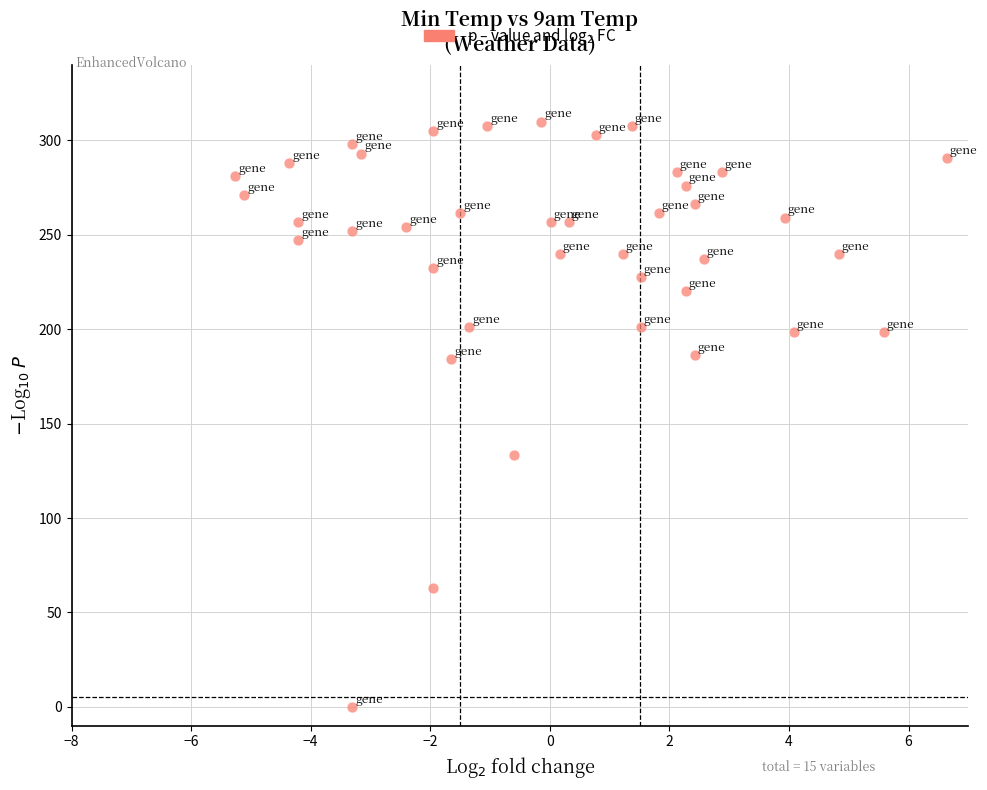

What Y value in the scatter plot is closest to 155?

133.2